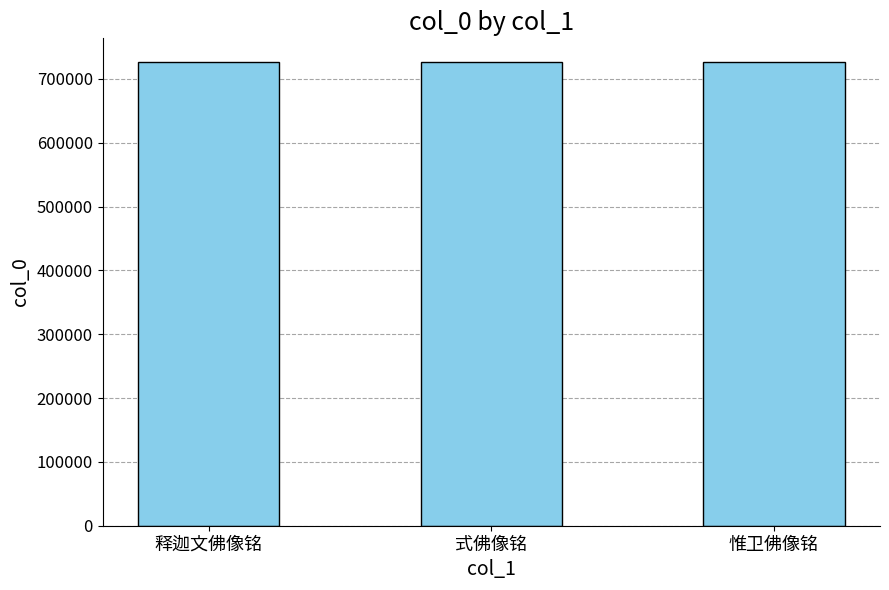

Approximately how many times larger is the value at 惟卫佛像铭 compared to 式佛像铭?

1.0